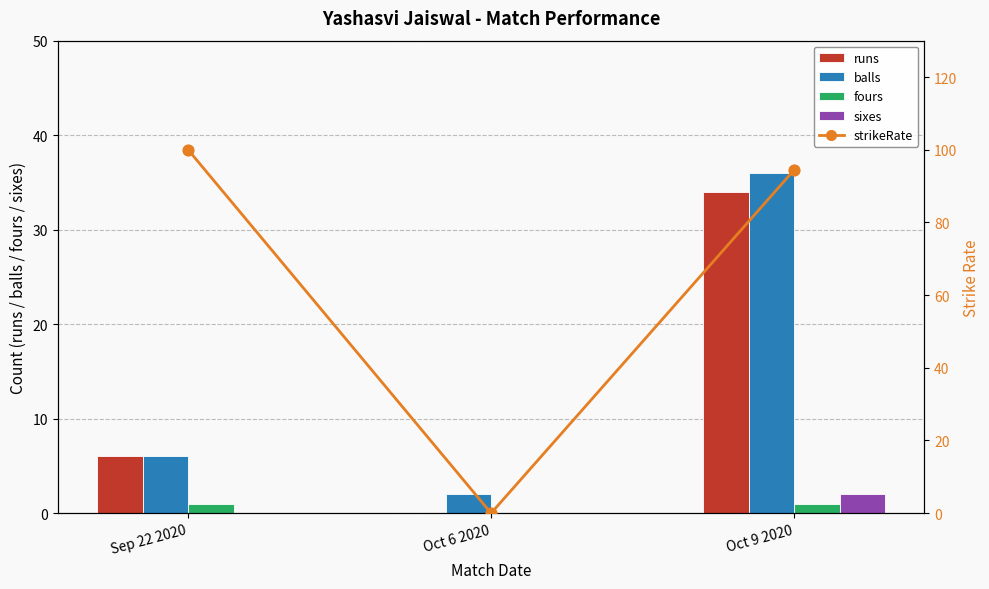

Which series contains the highest Y value?

strikeRate